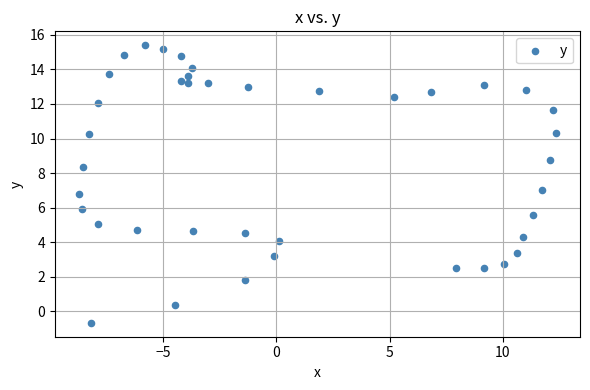

What is the range of X values (max minus min)?

21.1